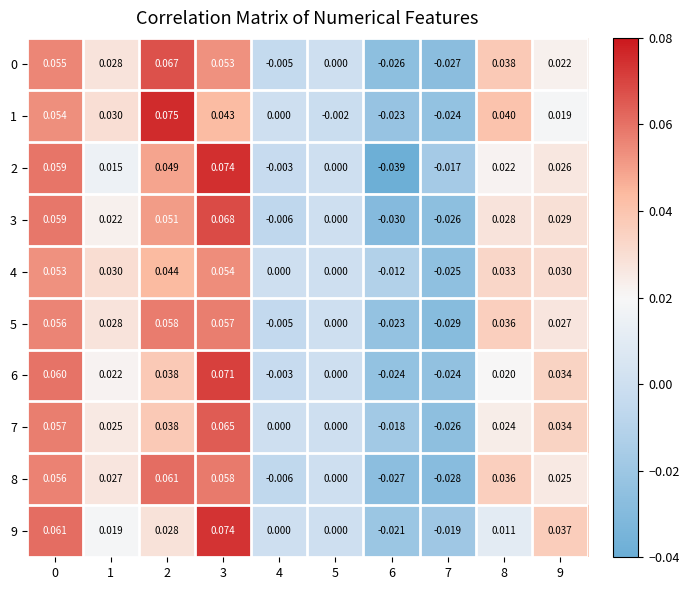

Is the value of 8 at 3 greater than the value of 4 at 4?

Yes